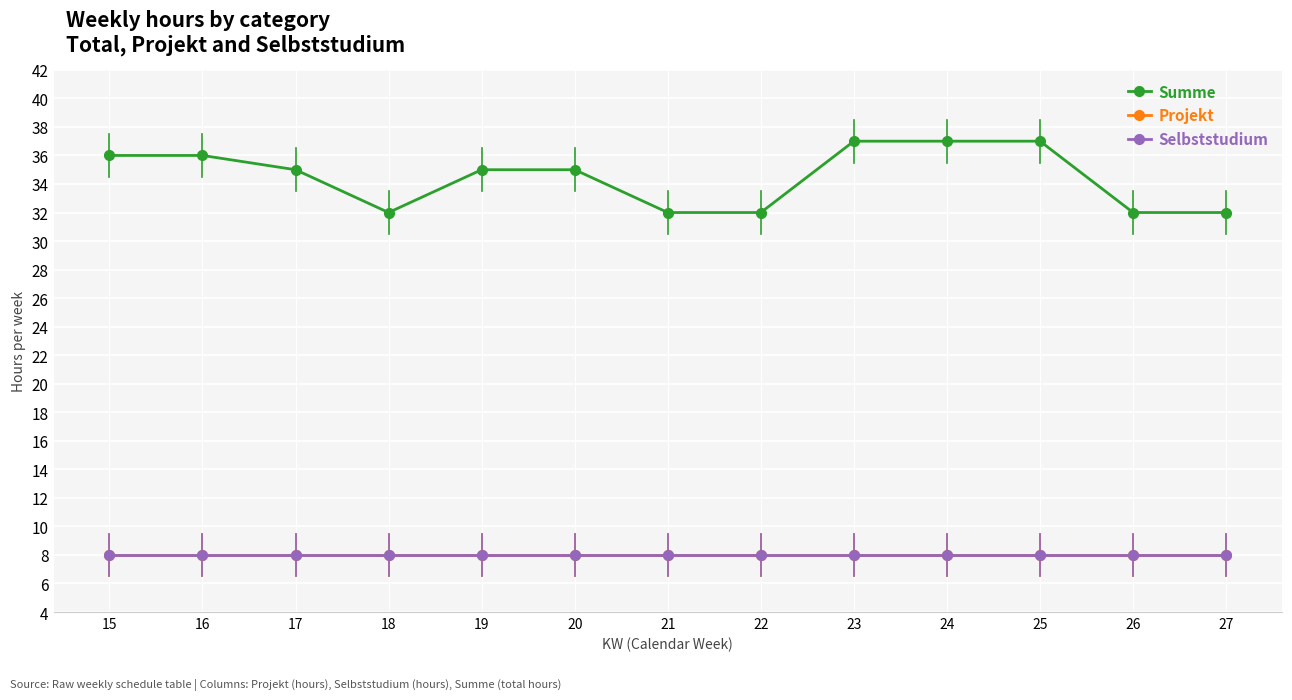

At which category is the sum across all series the highest?

23